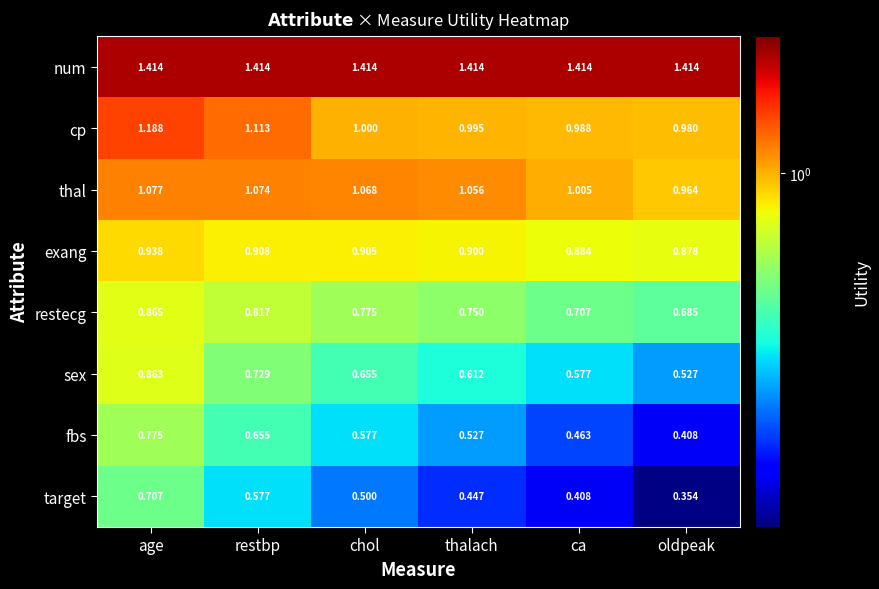

Between age and thalach, which series saw the biggest shift?

target